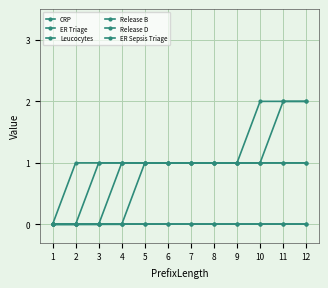

True or false: Release D and Release B intersect in this chart.

False